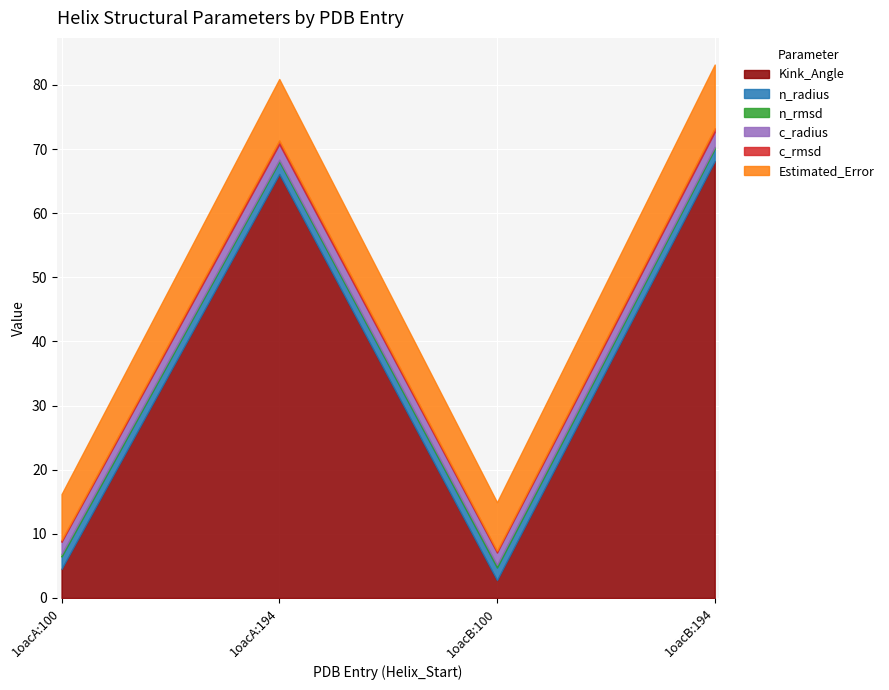

Count the n_rmsd values in the range 0 to 1.

4